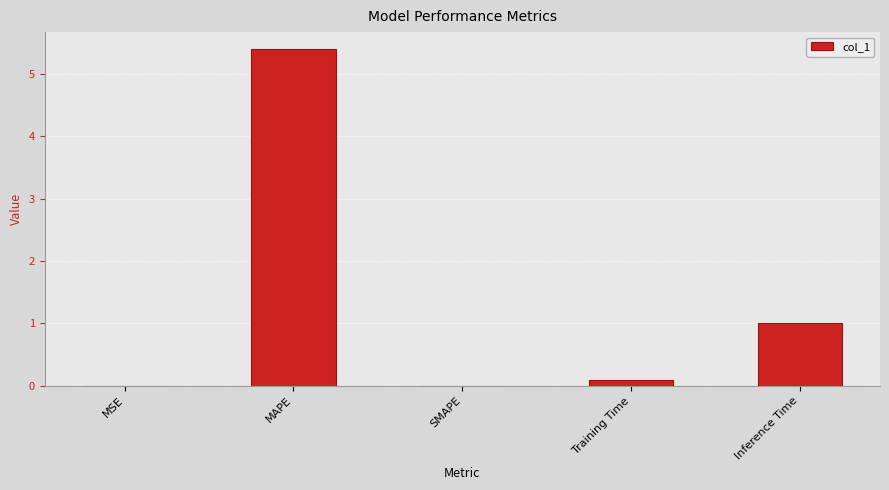

Is it true that the value at SMAPE is 0.0?

True